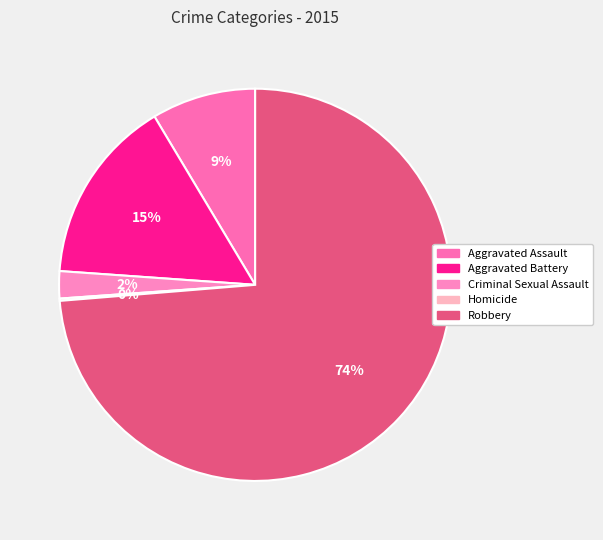

Which has a higher value, Robbery or Aggravated Battery?

Robbery